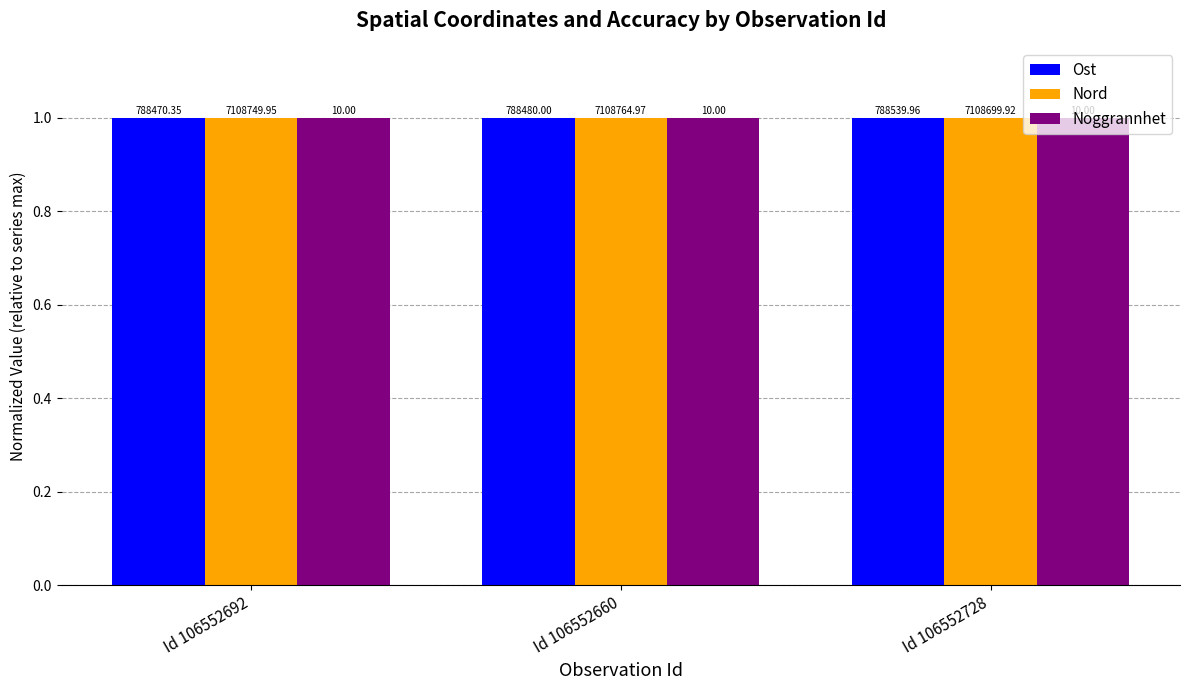

How many groups of bars are there?

3